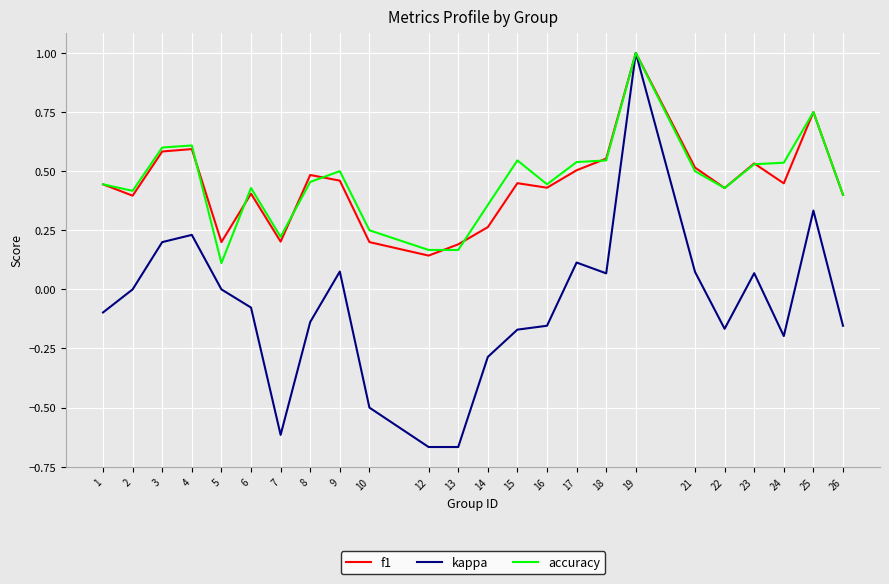

How many interior local peaks does the kappa series have?

6